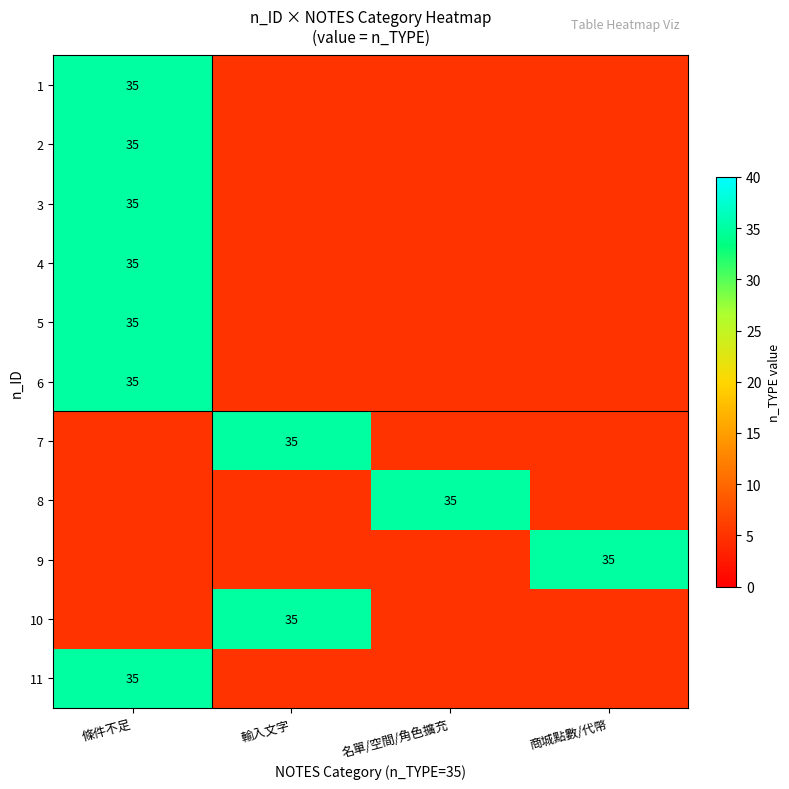

The 5 series shows 47 at 條件不足. True or false?

False